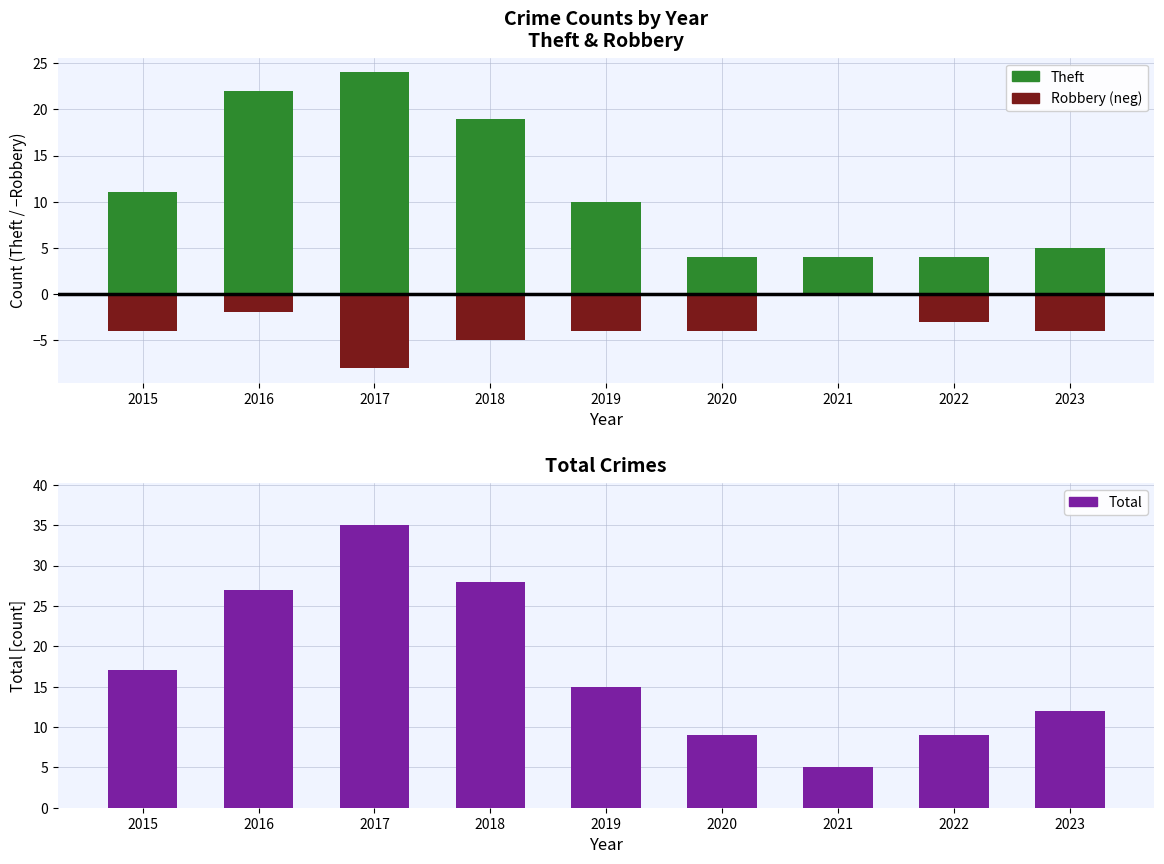

Where is Theft (positive) nearest to the value 14?

2015